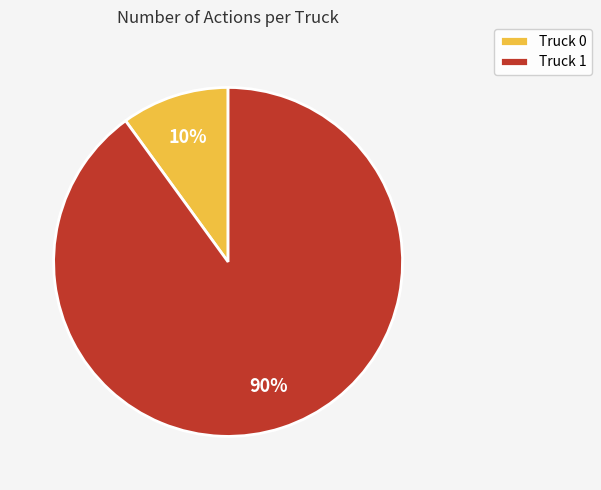

Is it true that Truck 0 is 20% of the pie?

False